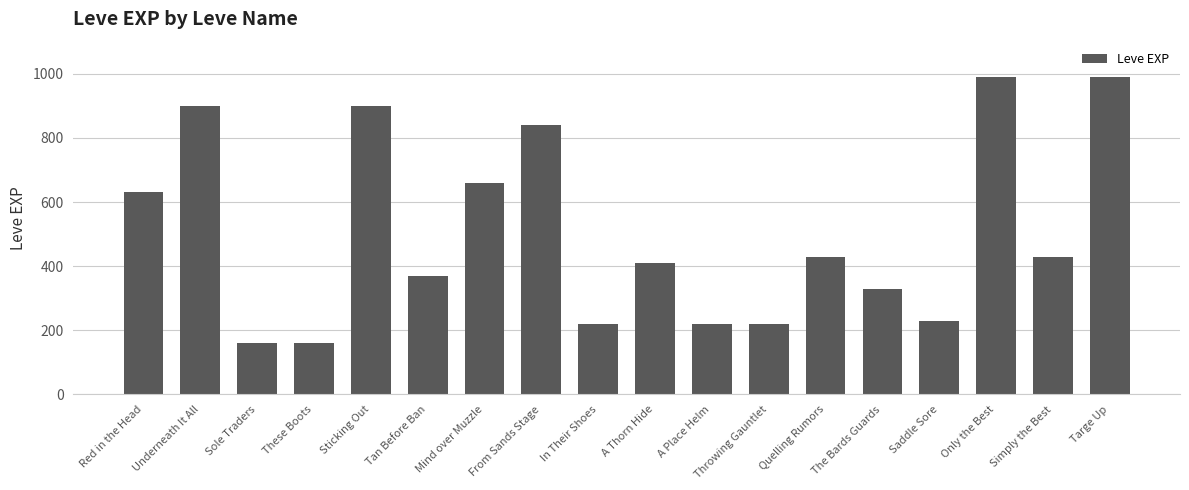

Which has a higher value, From Sands Stage or Targe Up?

Targe Up